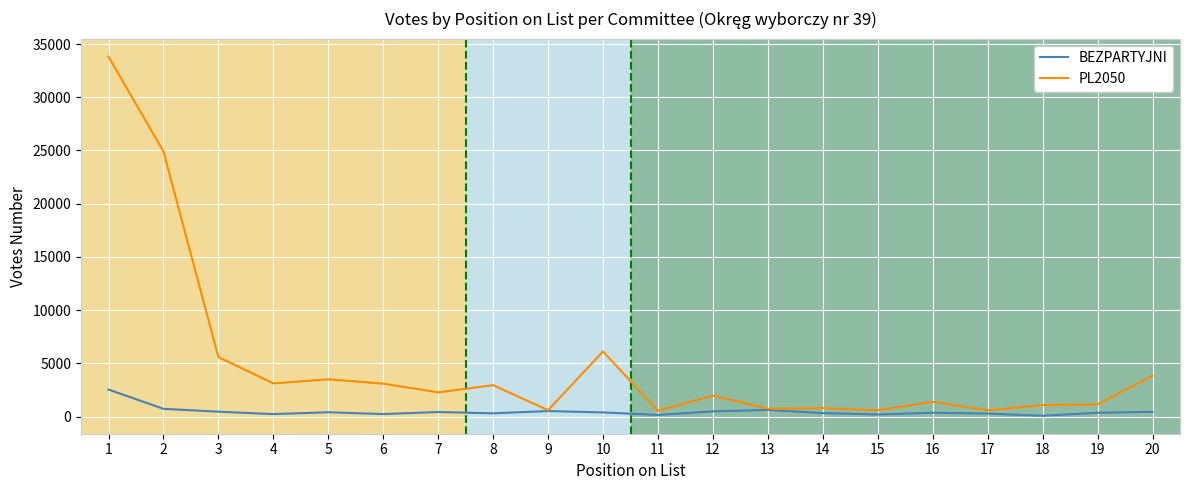

How many values in the BEZPARTYJNI series are below 386?

10